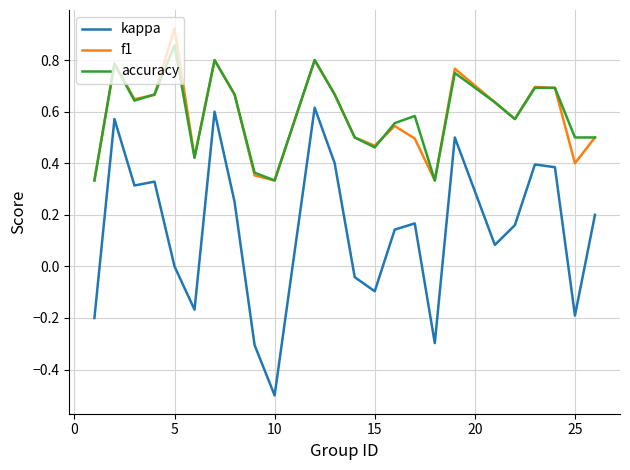

List the series in order of their peak value, lowest first.

kappa, accuracy, f1